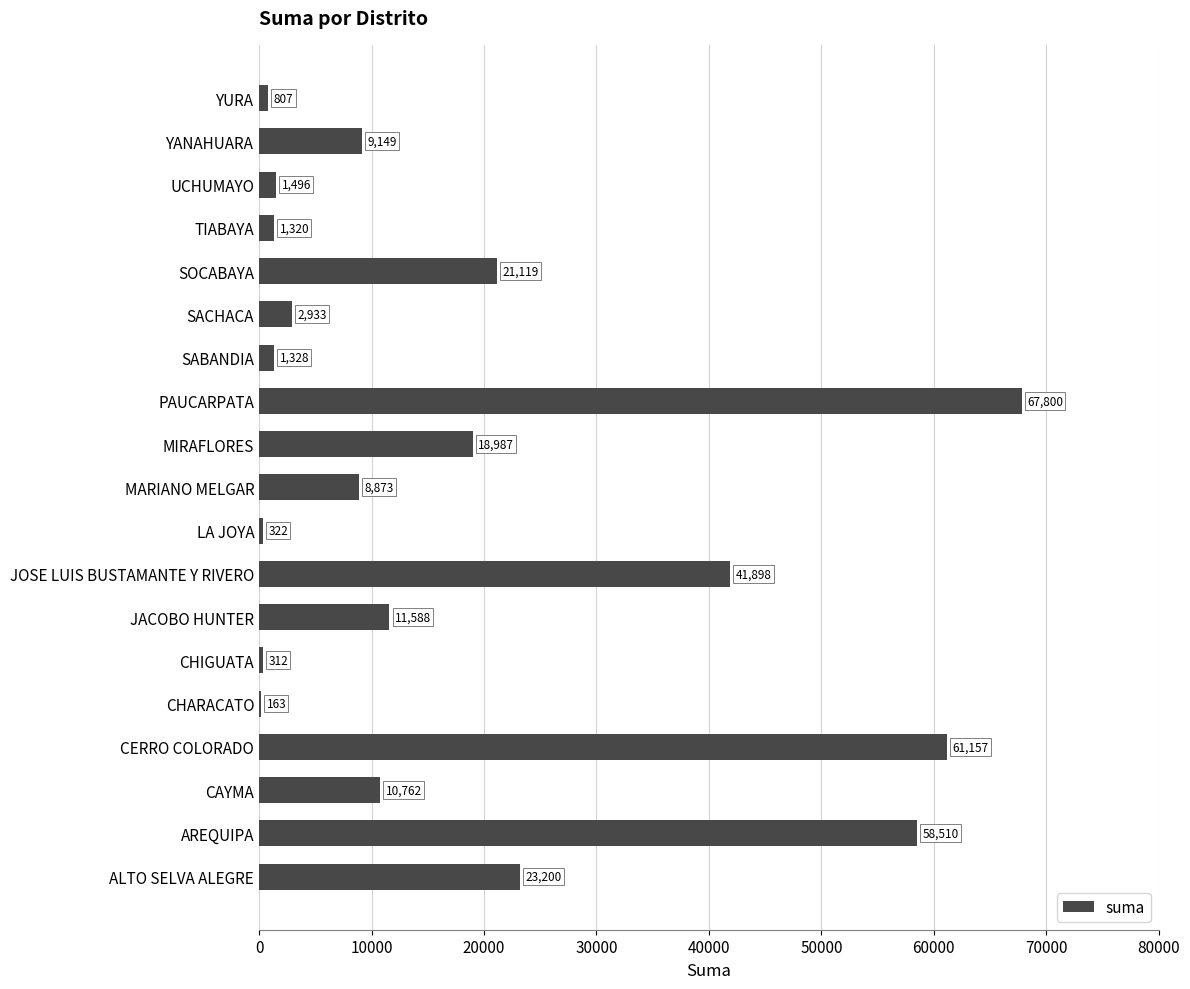

Which category has the highest value across all series?

PAUCARPATA